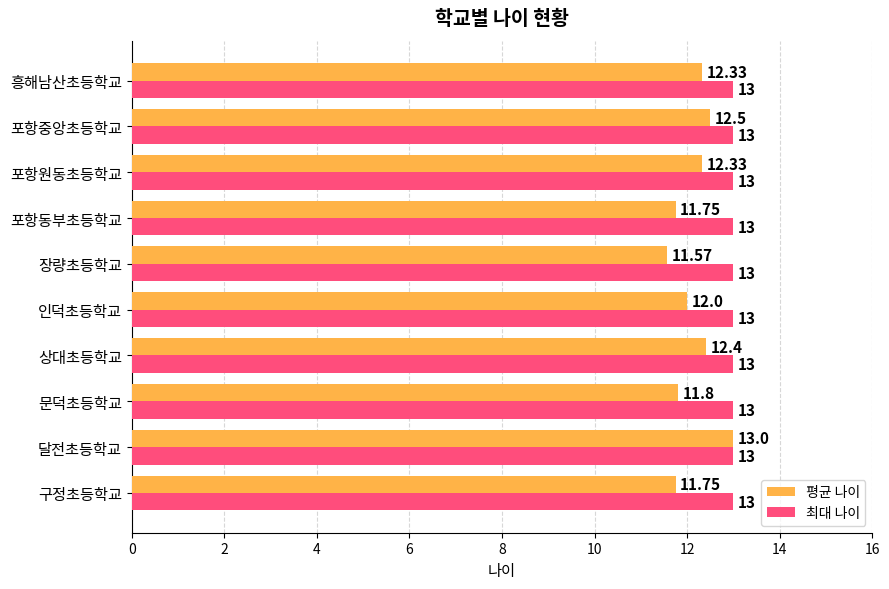

Which series has the widest spread of values?

평균 나이